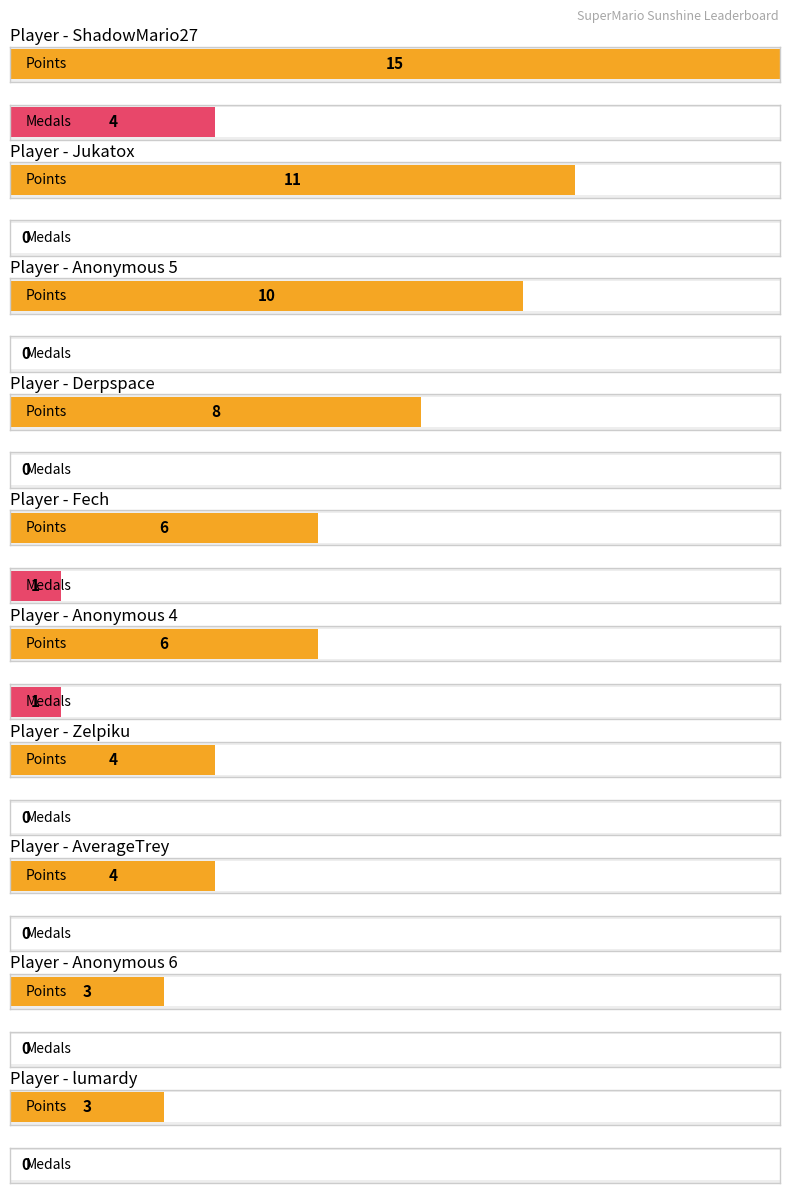

Between ShadowMario27 and Anonymous 4, which series saw the biggest shift?

Points